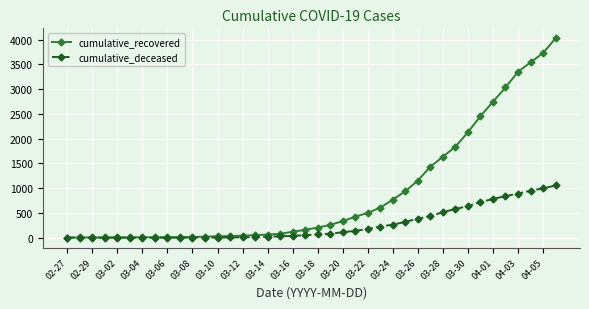

Which series has the largest range (max minus min)?

cumulative_recovered